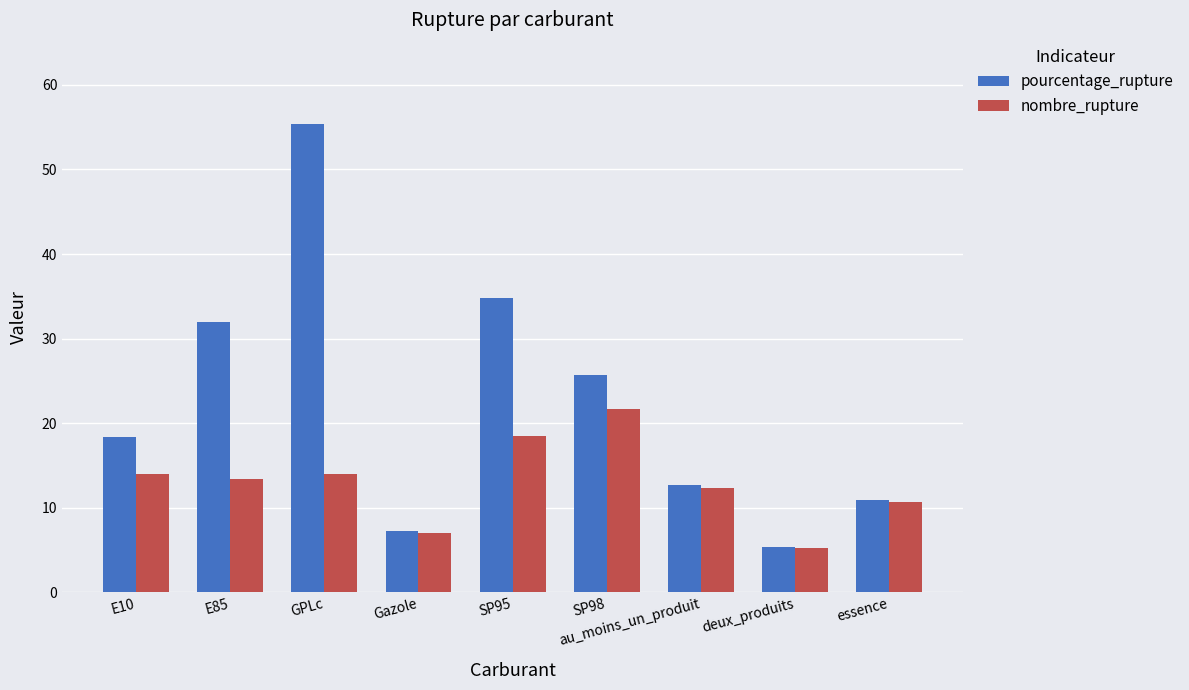

At E85, list the series in order from largest to smallest.

pourcentage_rupture, nombre_rupture